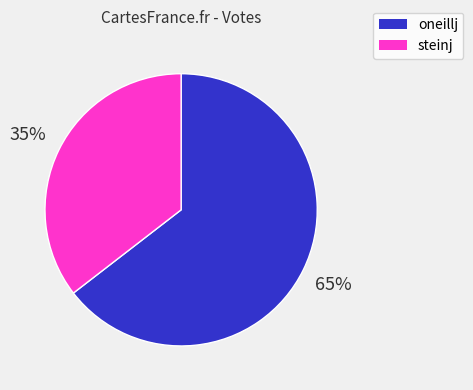

Is the sum of steinj and oneillj greater than half?

Yes